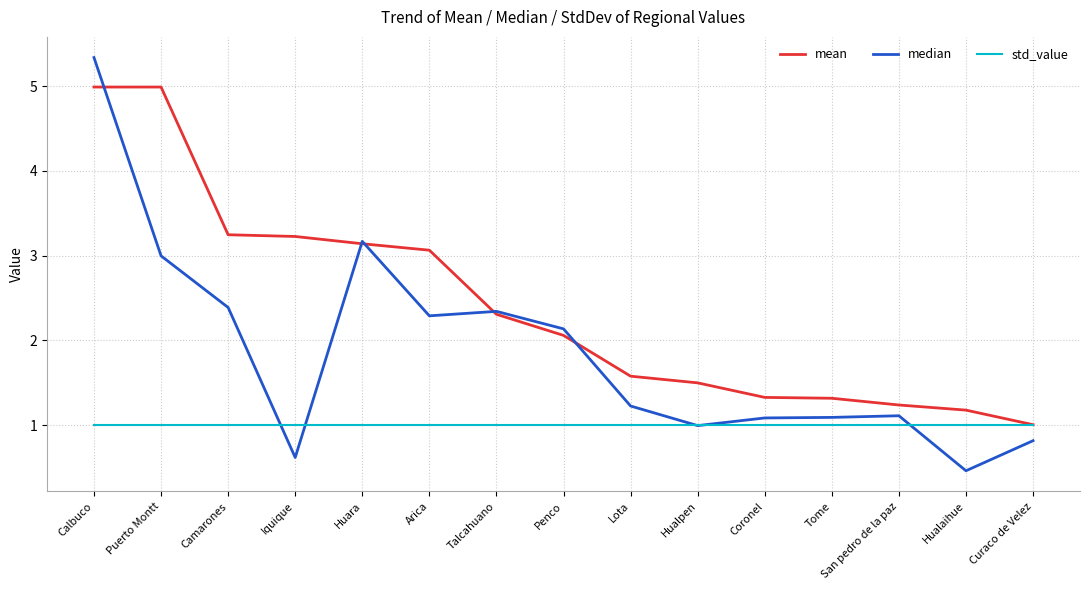

The value of std_value at Coronel is 1.0. True or false?

True